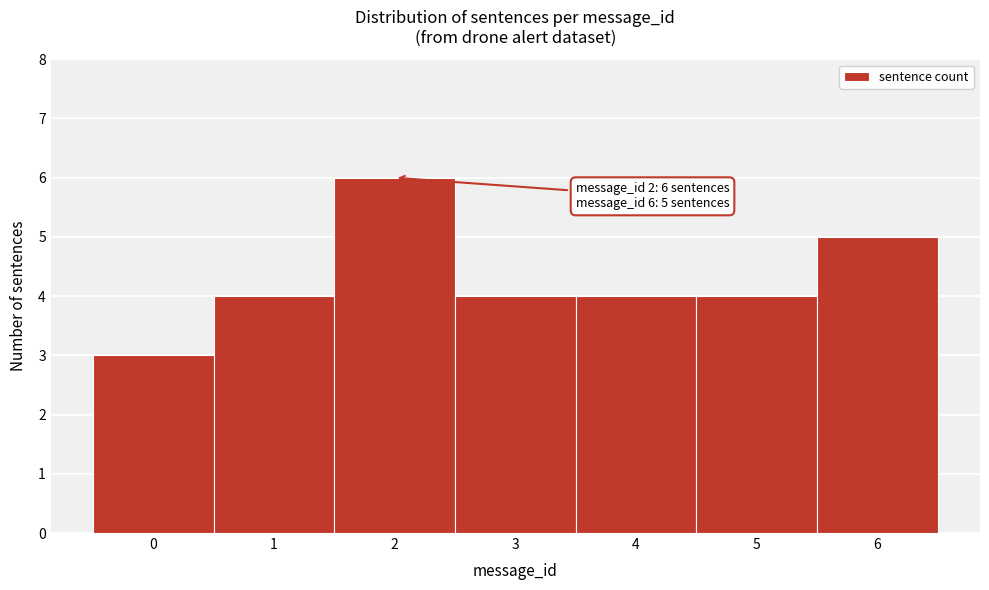

Which range on the x-axis has the tallest bar?

1.5 to 2.5